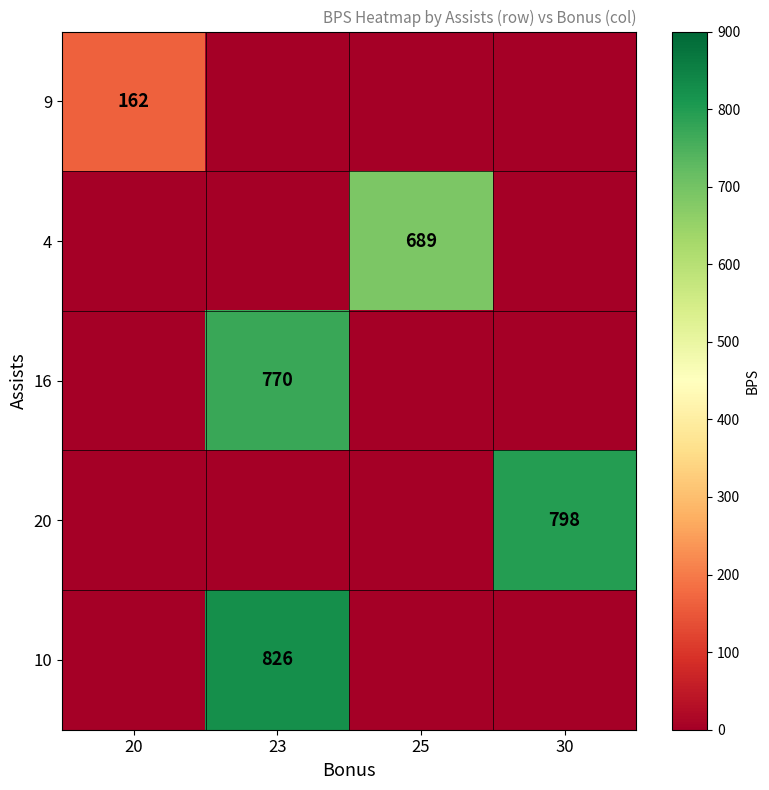

What is the difference between the maximum and minimum values in the 9 series?

162